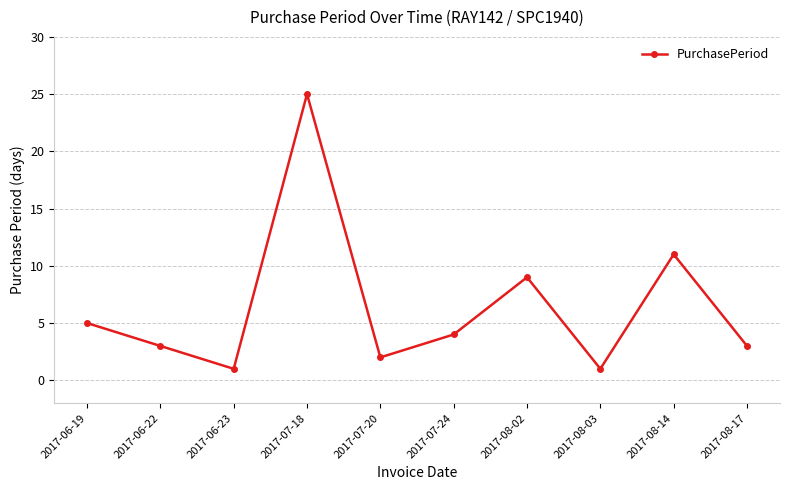

What is the sum of all values?

64